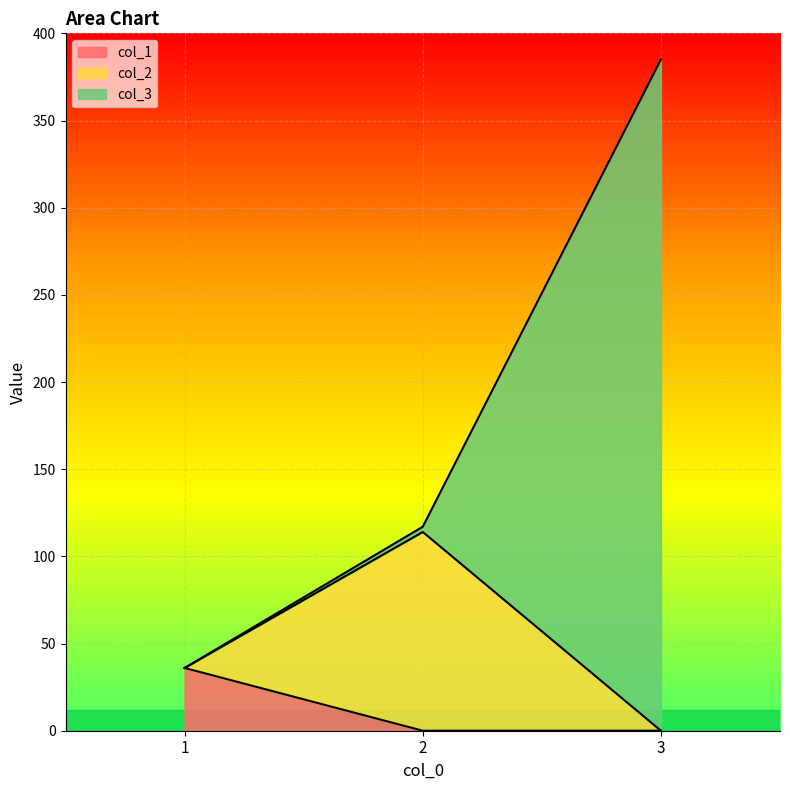

The value of col_3 at 3 is 385. True or false?

True